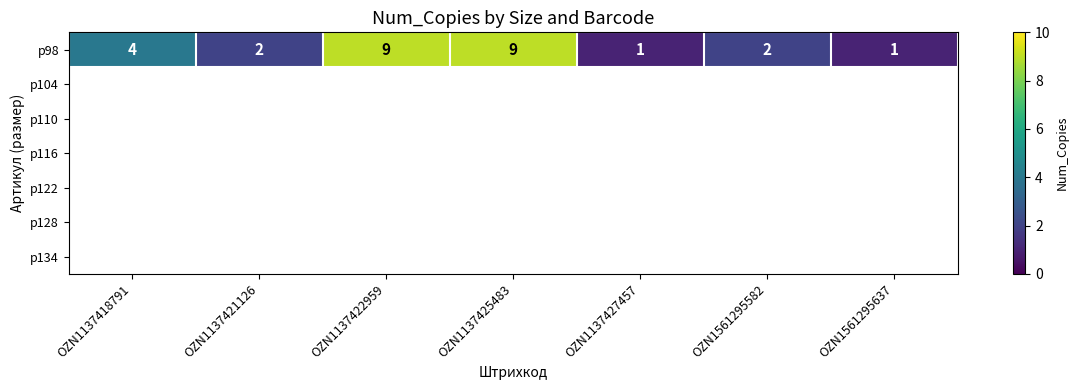

What is the smallest value displayed?

1